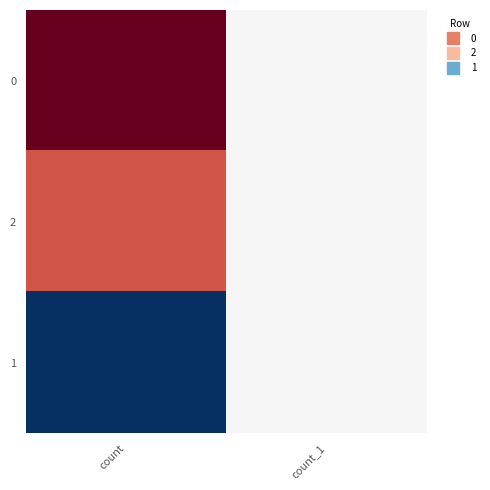

At count, list the series in order from smallest to largest.

1, 2, 0